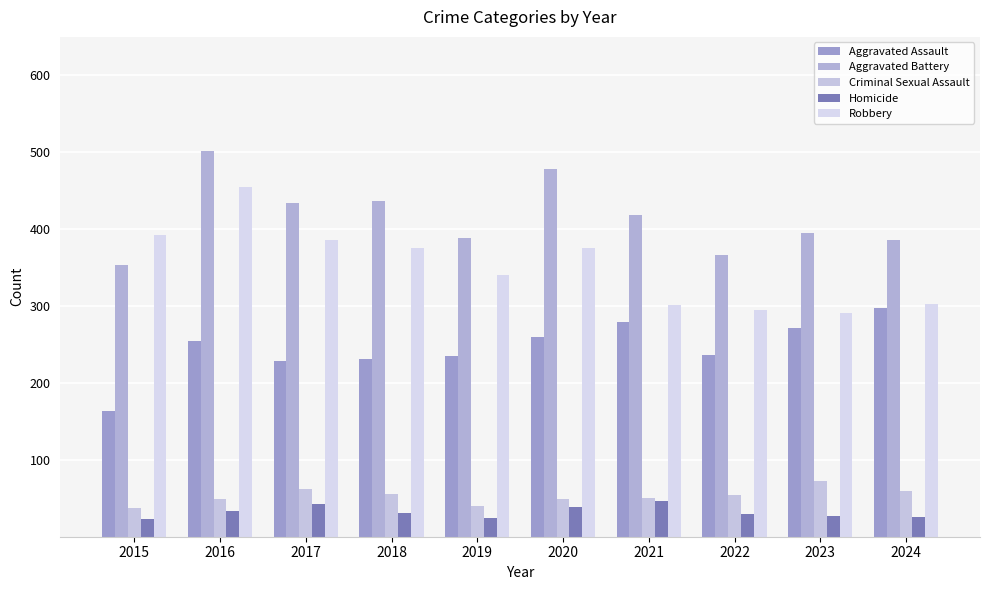

True or false: Robbery has a value of 90 at 2021.

False